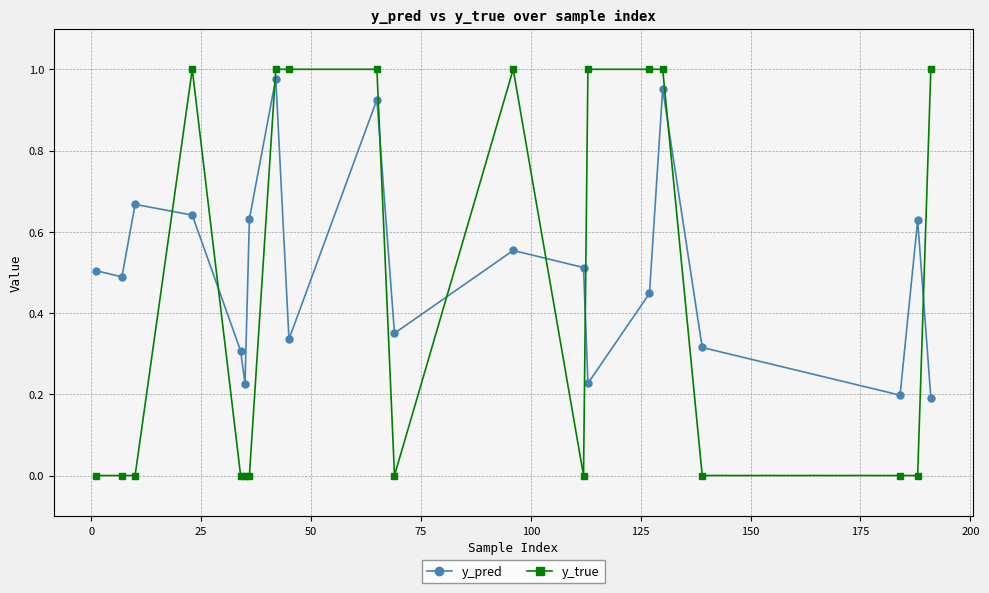

At how many categories does at least one series exceed 0?

20